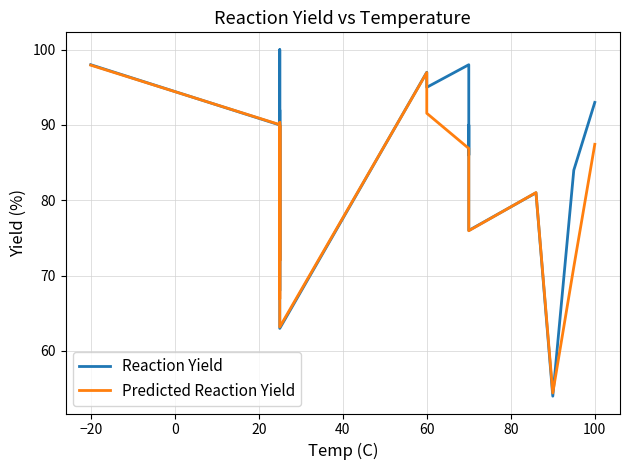

Rank the series at 80 from lowest to highest value.

Predicted Reaction Yield, Reaction Yield